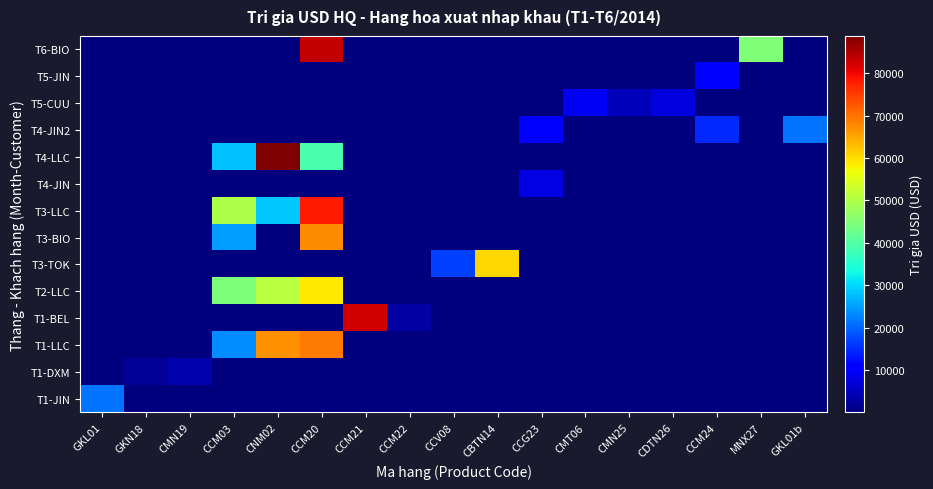

Which label corresponds to the largest value in the chart?

CNM02